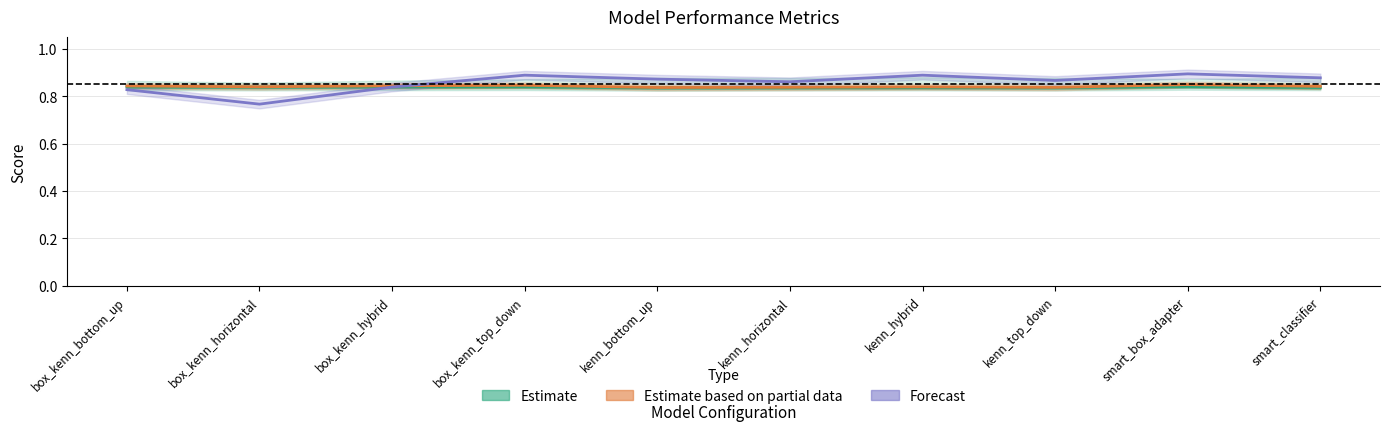

Rank the series at box_kenn_bottom_up from lowest to highest value.

Incremental Macro Types Recall (Forecast), Pretraining metrics (Estimate), Test Macro Types F1 (Partial)